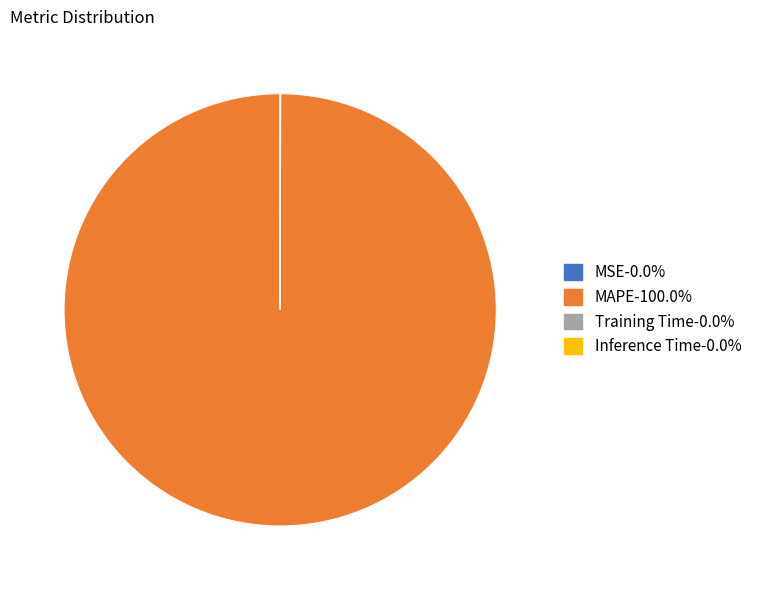

True or false: MAPE accounts for 100% of the total.

True